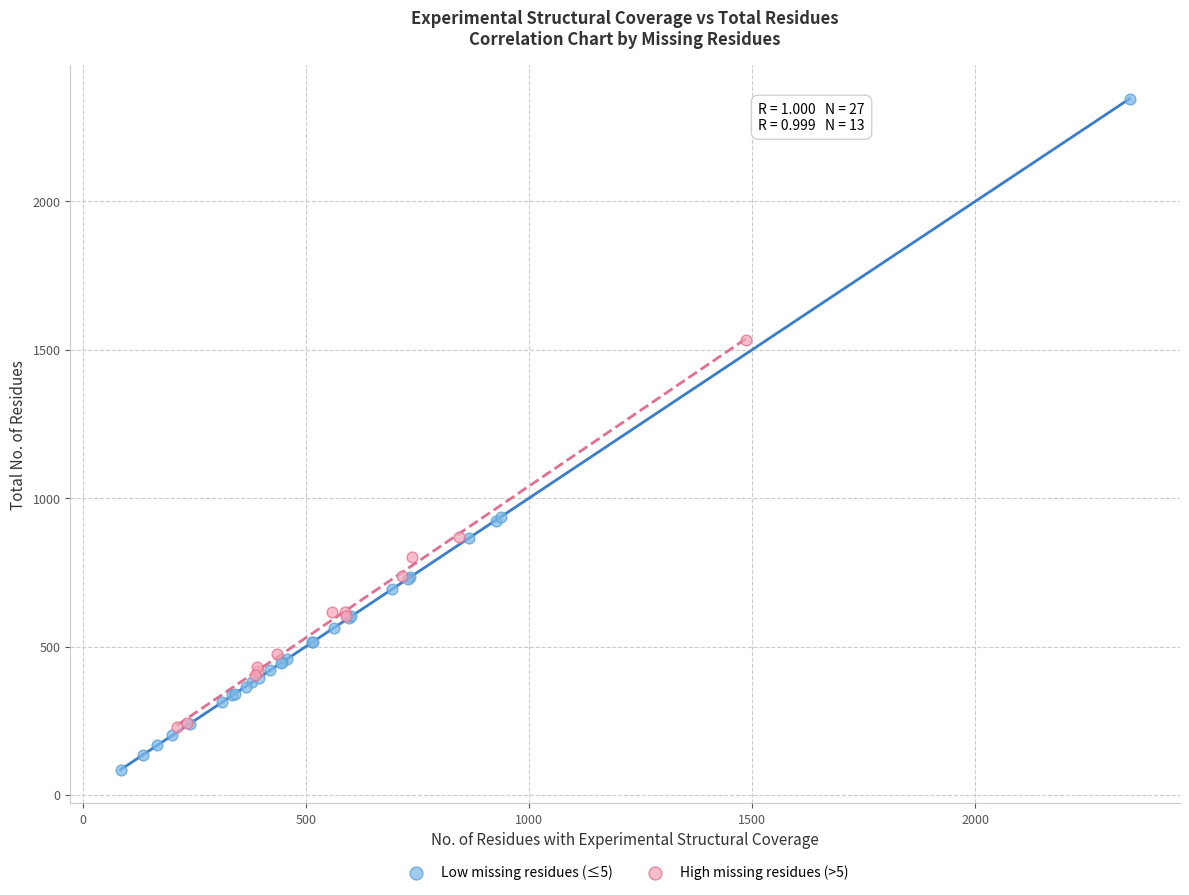

Which series contains the highest Y value?

Low missing residues (≤5)